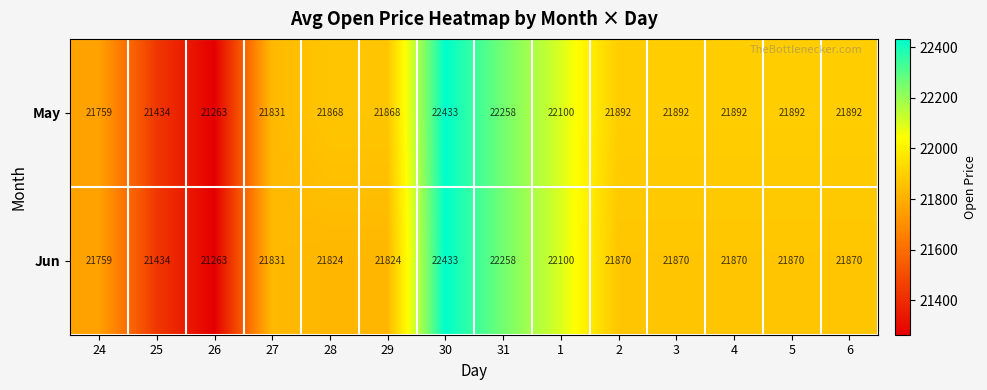

Is it true that May equals 21892 at 3?

True